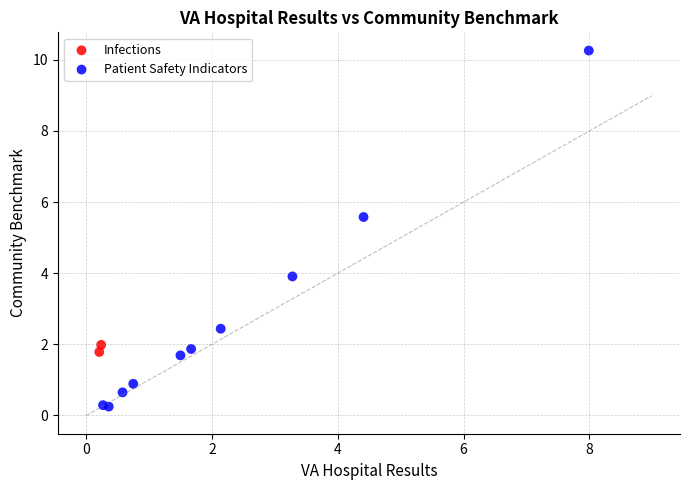

What are all the series names shown in the legend?

Infections, Patient Safety Indicators